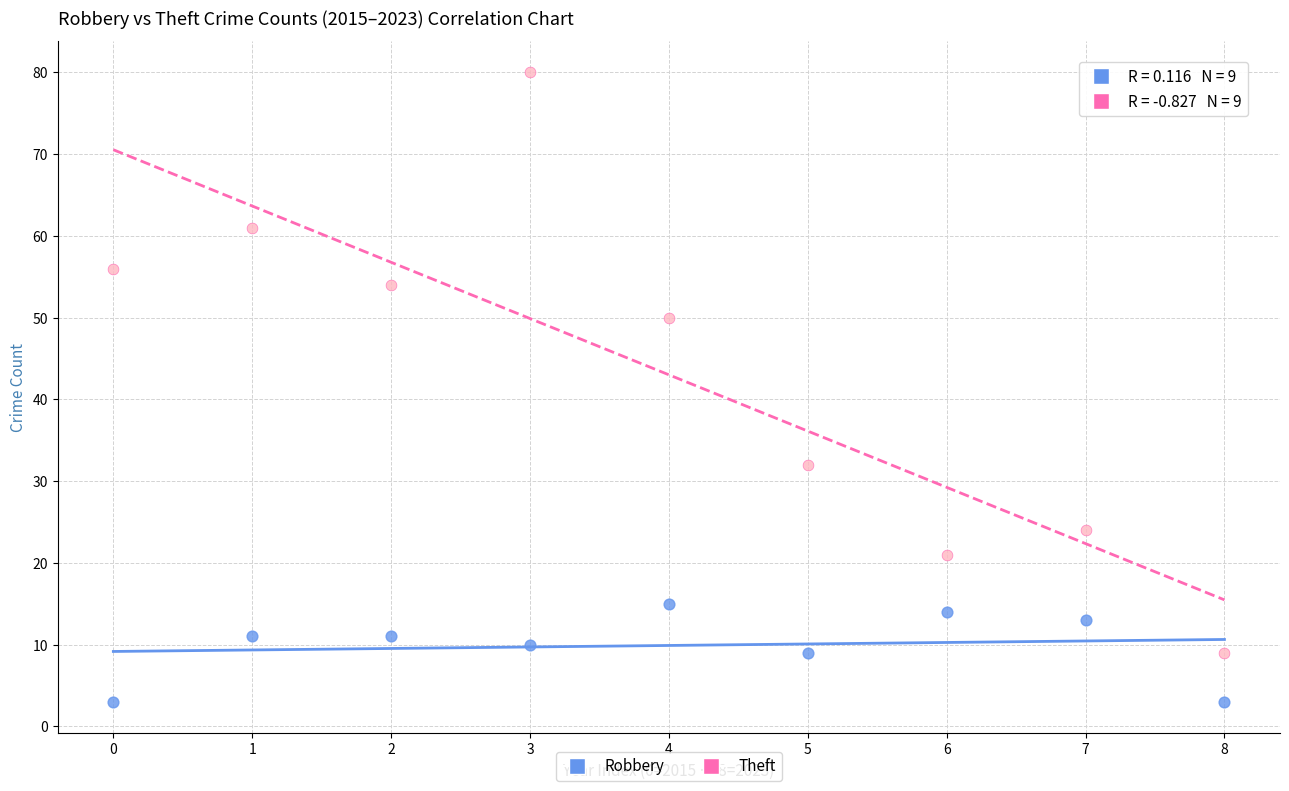

What are all the series names shown in the legend?

Robbery, Theft